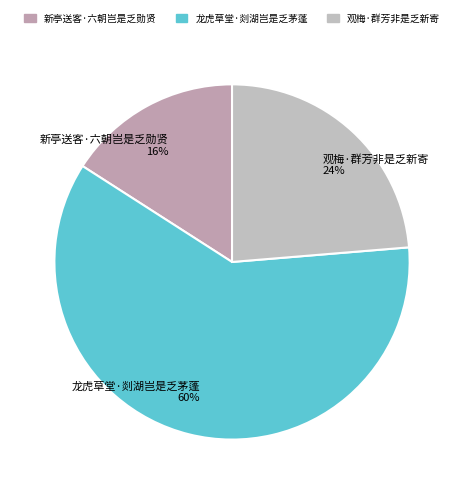

To the nearest percent, what is the combined percentage of 龙虎草堂·剡湖岂是乏茅蓬 and 新亭送客·六朝岂是乏勋贤?

76%